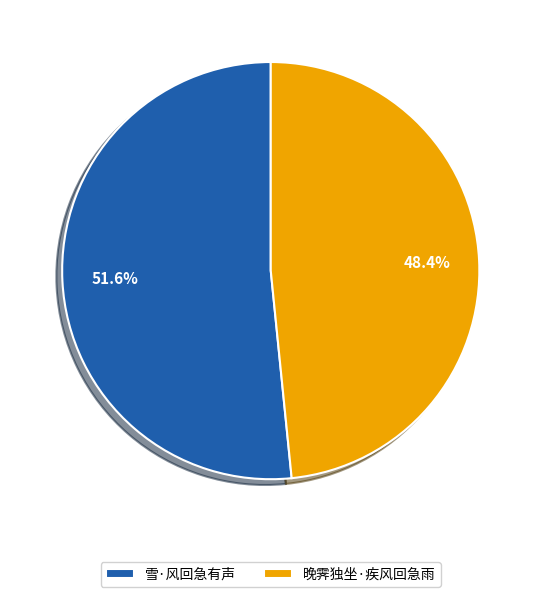

The 晚霁独坐·疾风回急雨 slice represents 48% of the pie. True or false?

True